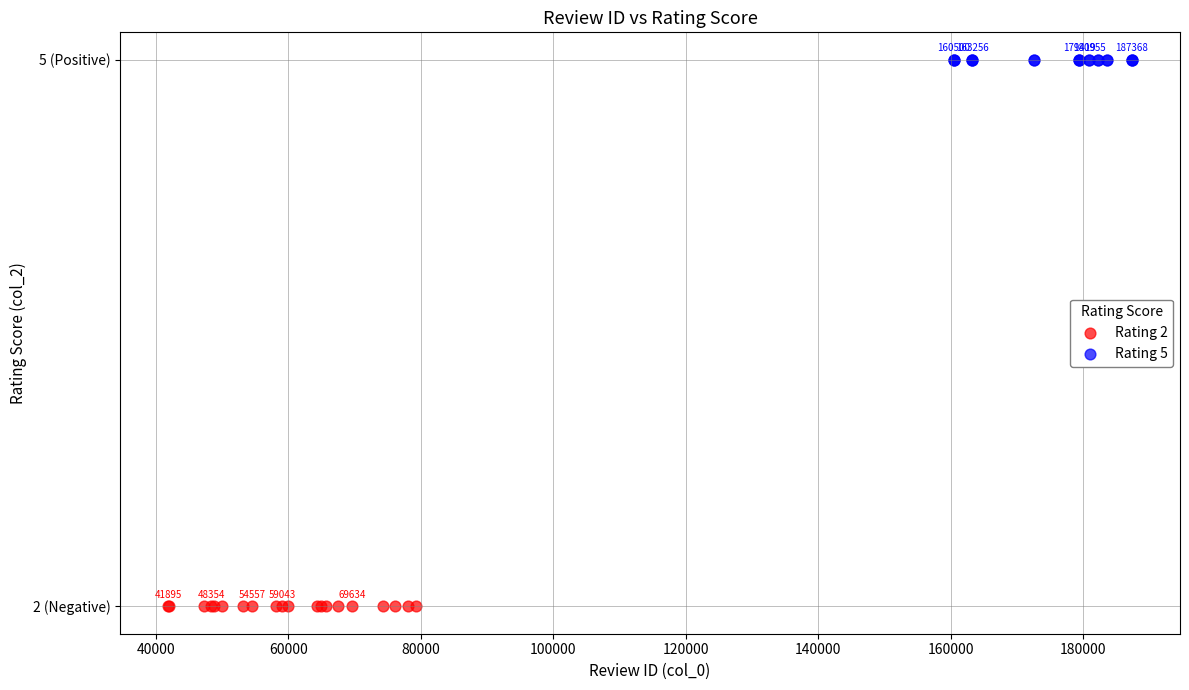

Which series reaches the minimum Y coordinate?

Rating 2